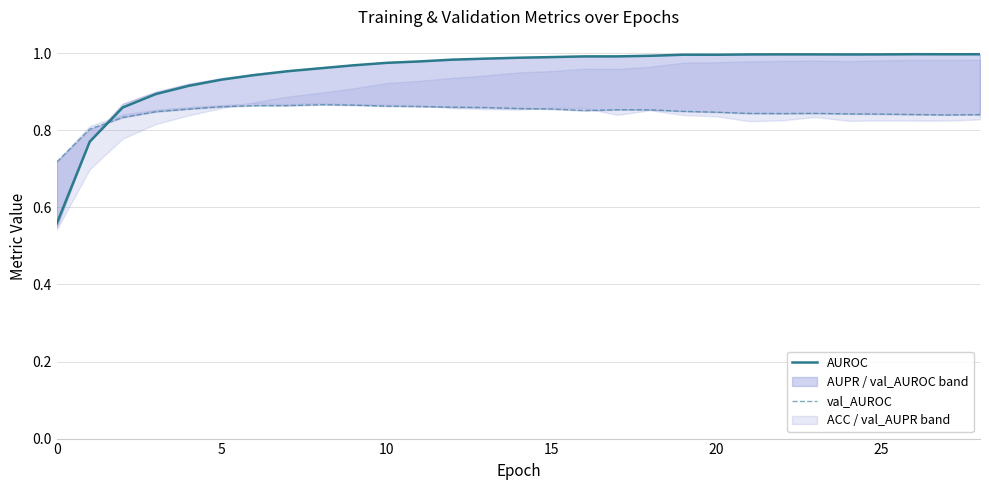

Is this an area chart (filled region under the line)?

No